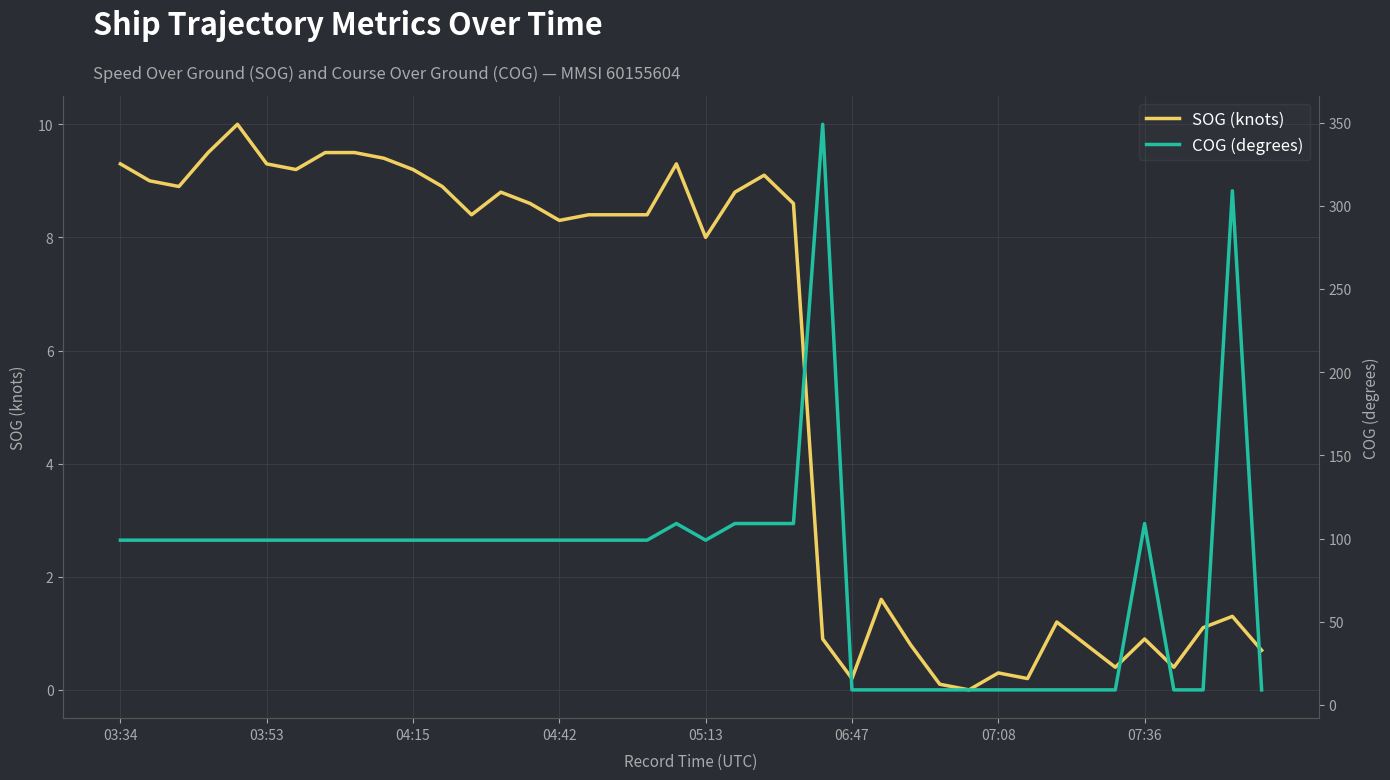

The SOG (knots) series shows 2.2 at 07:08. True or false?

False